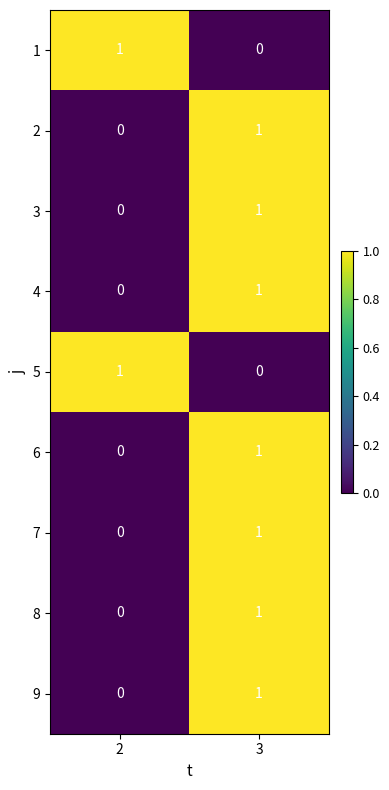

Rank the categories by 7 value from highest to lowest.

3, 2